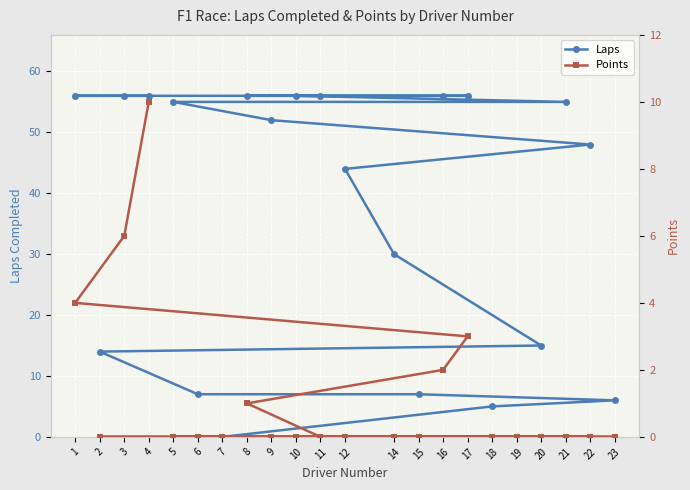

True or false: Laps has a value of 56 at 1.

True